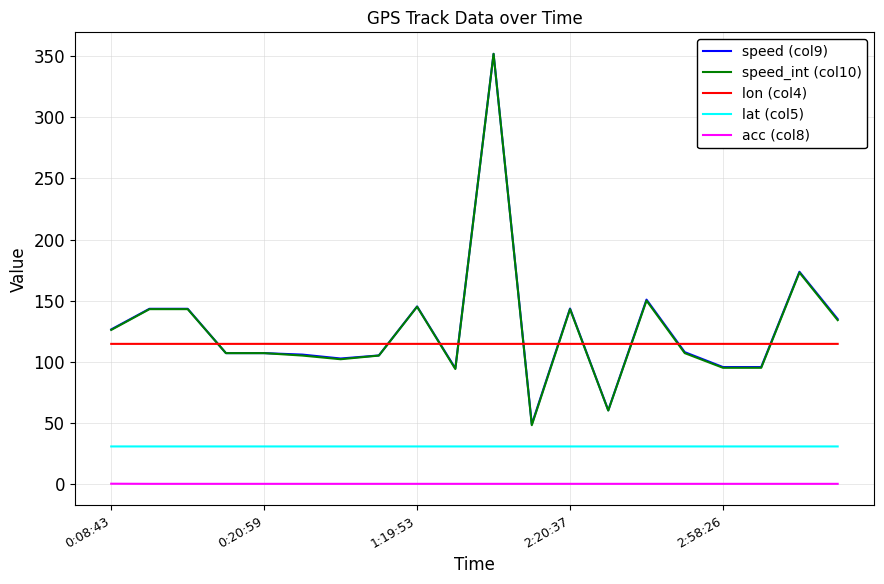

True or false: acc (col8) and speed (col9) cross at least once.

False